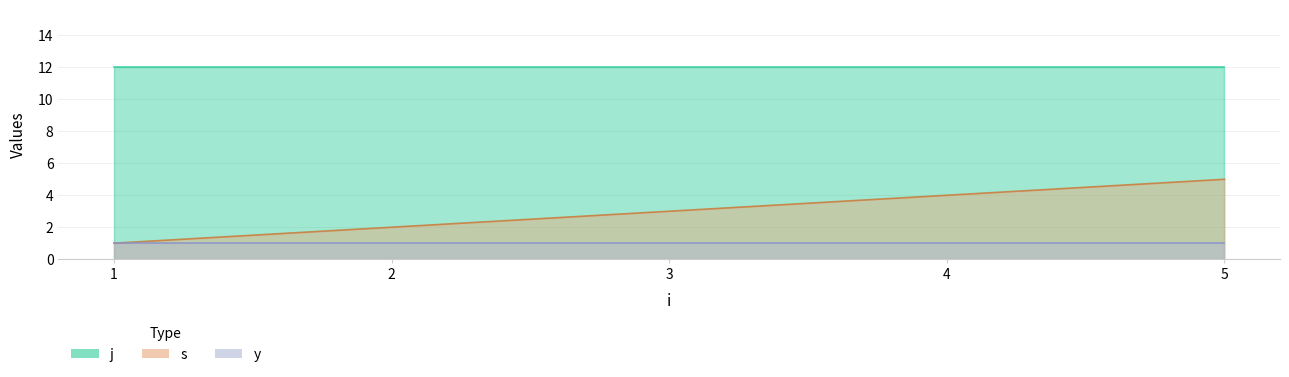

The s series shows 2 at 2. True or false?

True